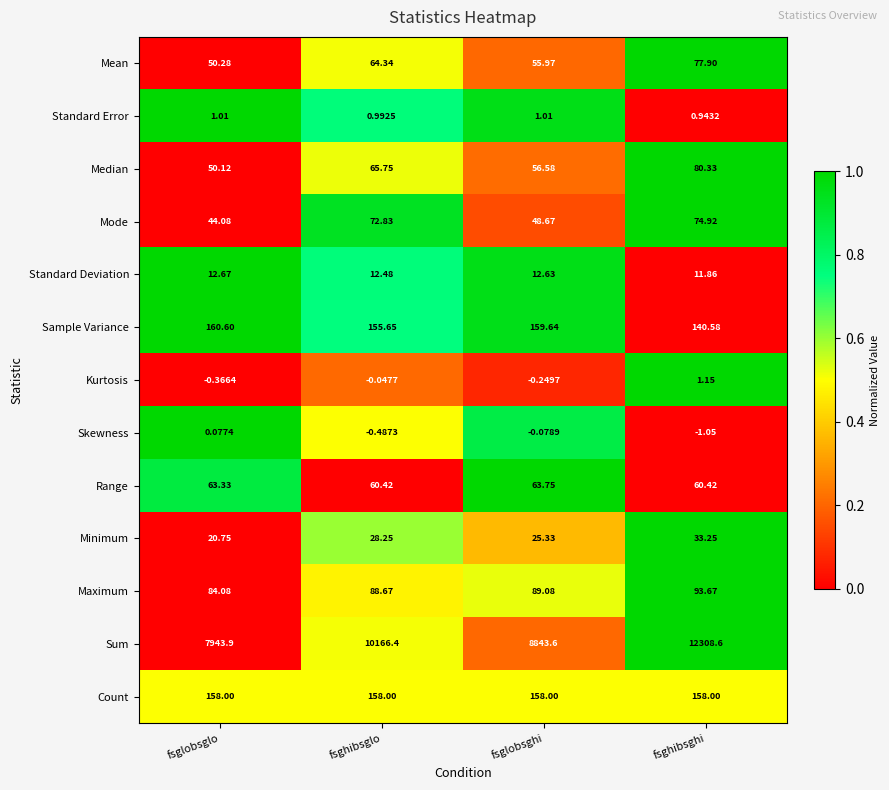

Rank the series by their maximum value, from lowest to highest.

Skewness, Standard Error, Kurtosis, Standard Deviation, Minimum, Range, Mode, Mean, Median, Maximum, Count, Sample Variance, Sum